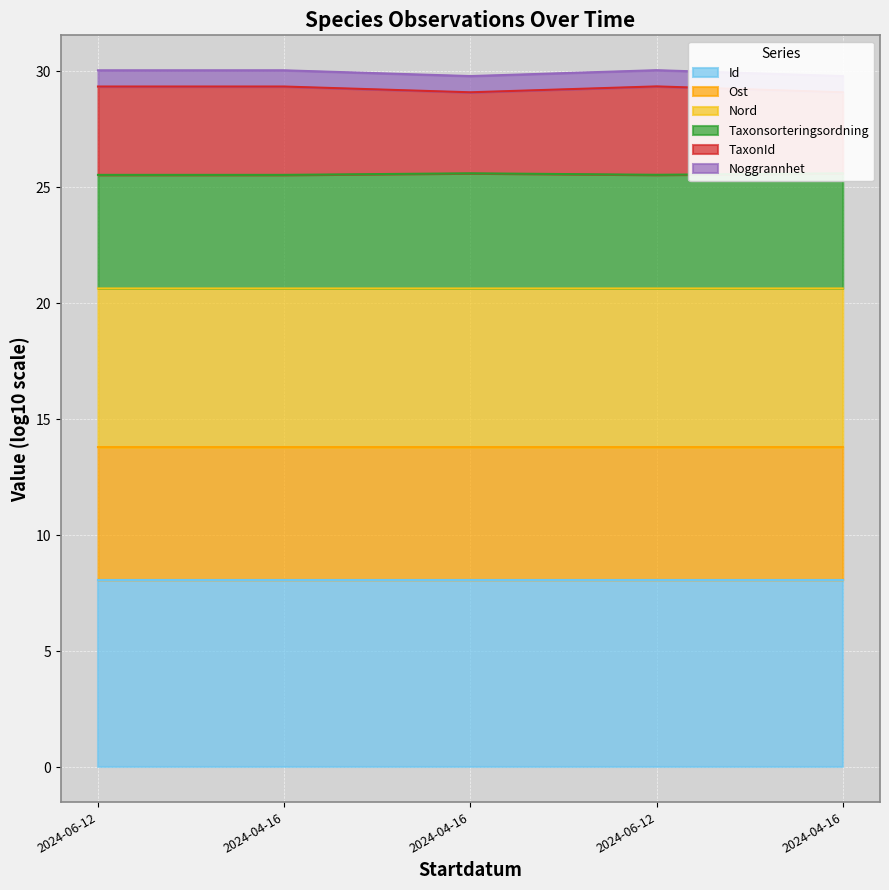

True or false: Id and Ost intersect in this chart.

False